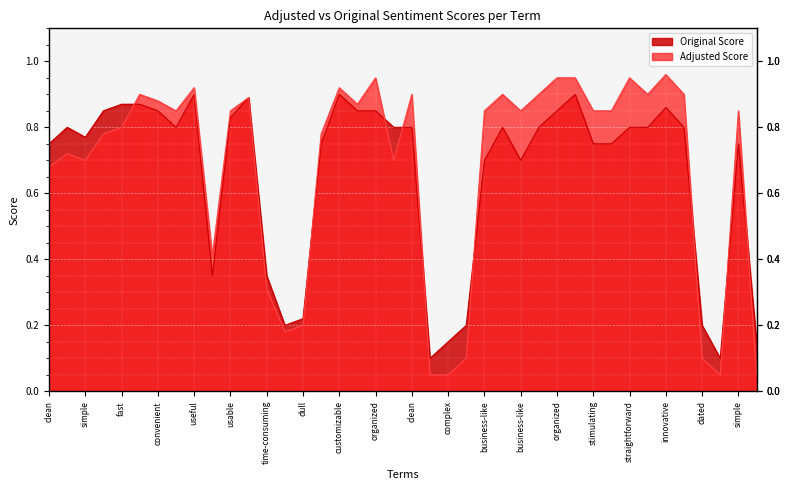

What is the difference between the maximum and minimum values in the Original Score series?

0.8